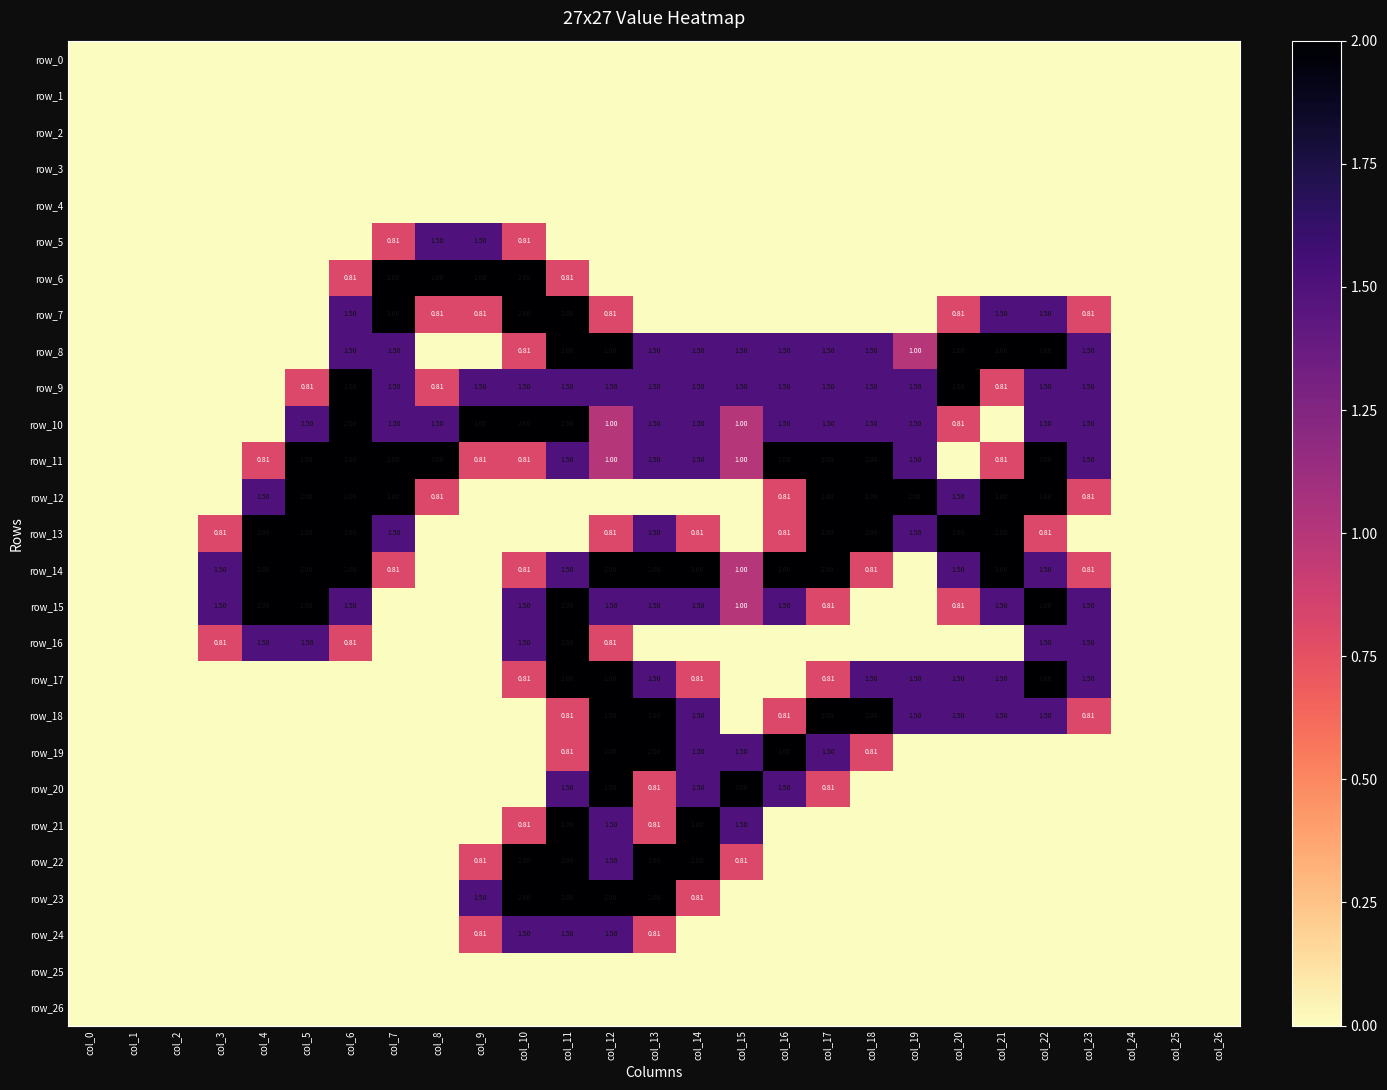

What is the difference between the second highest and minimum values in the row_6 series?

2.0